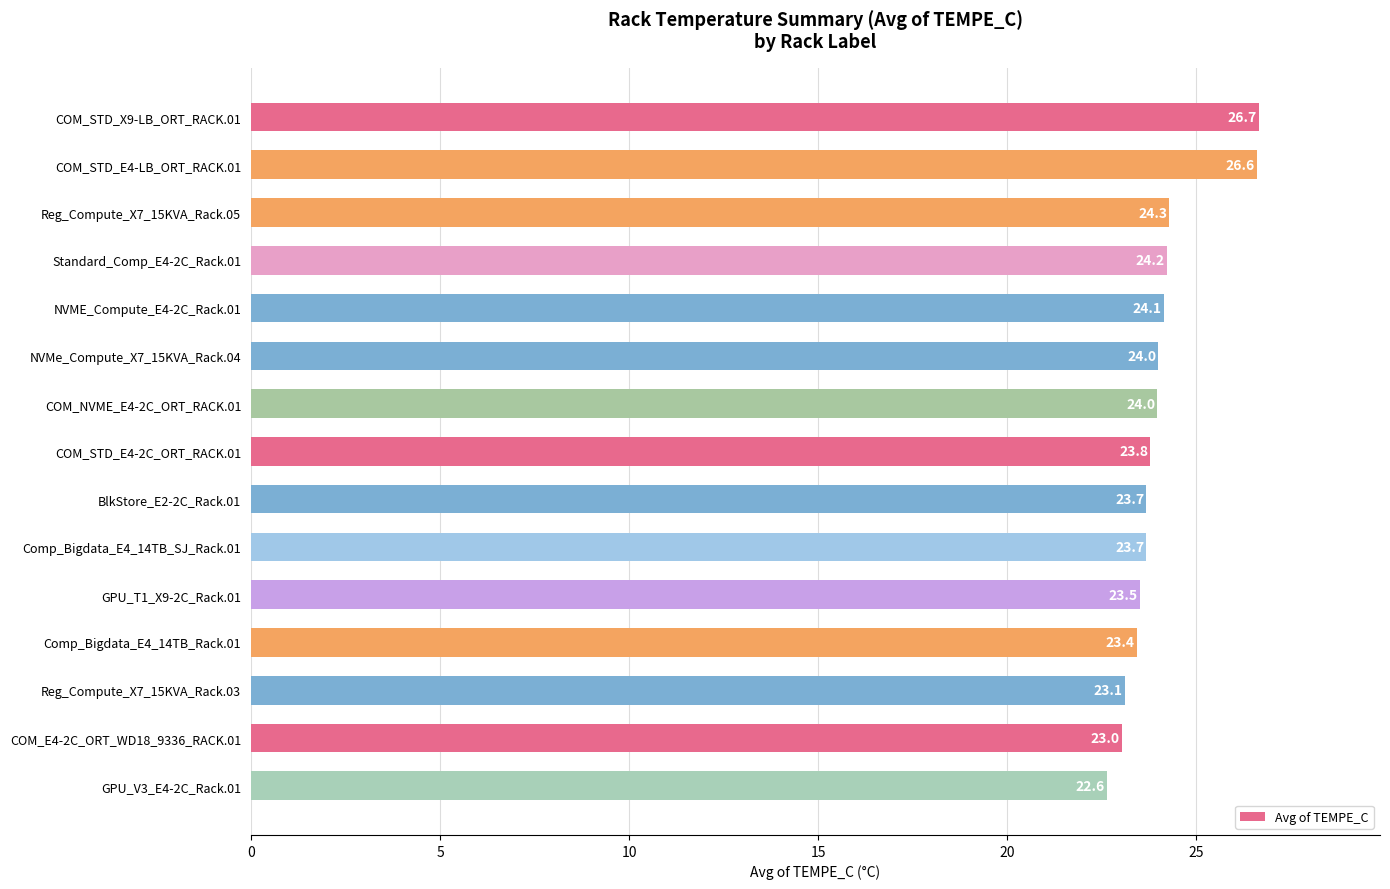

Approximately how many times larger is the value at Comp_Bigdata_E4_14TB_Rack.01 compared to Comp_Bigdata_E4_14TB_SJ_Rack.01?

1.0